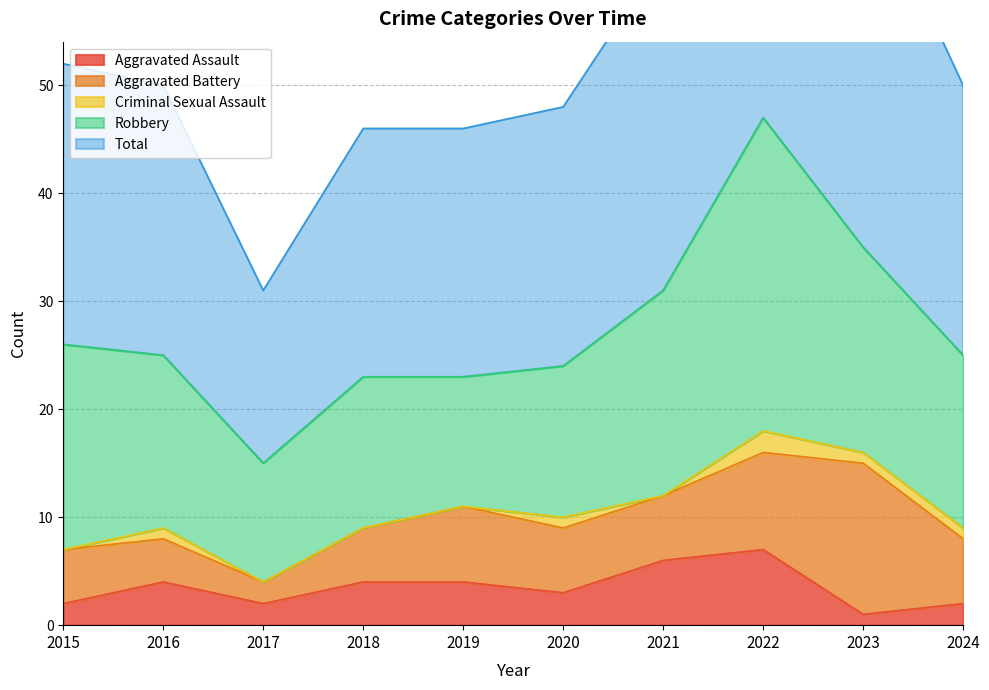

In Criminal Sexual Assault, how many points are higher than both neighbors (excluding endpoints)?

3